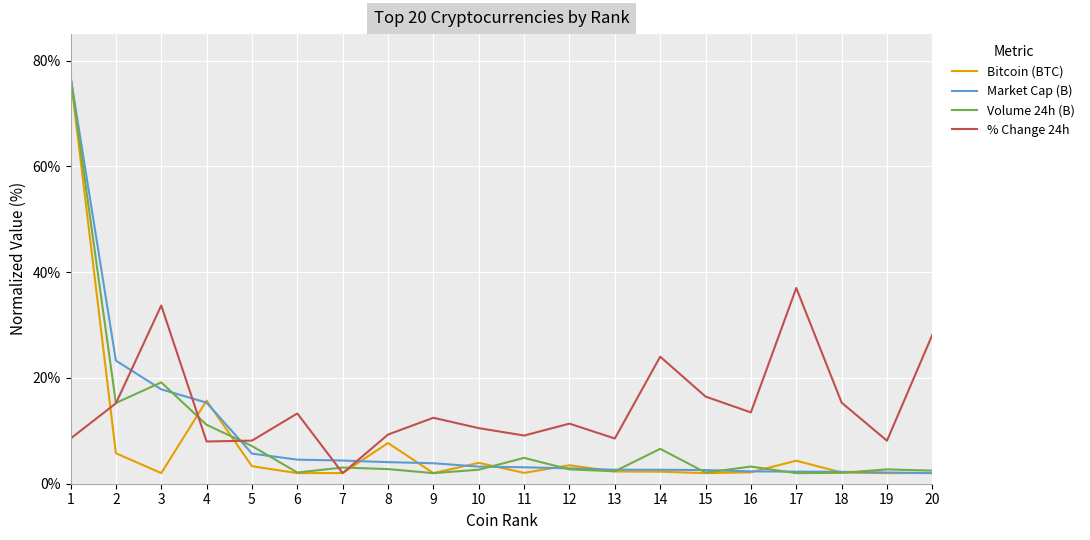

What is the total value across all series at 3?

72.7